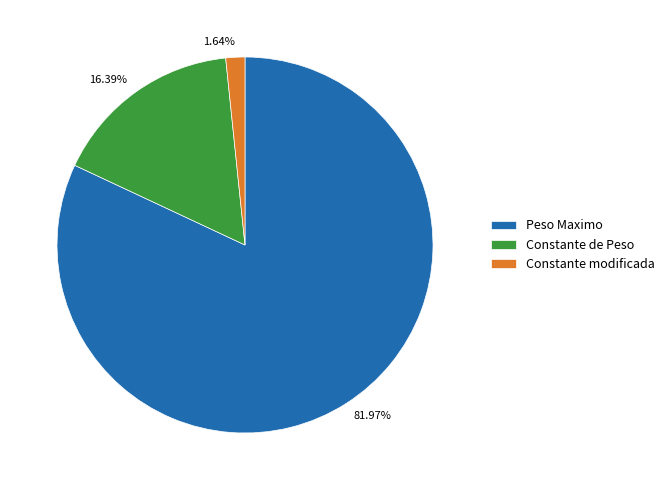

Is there a majority slice in this chart?

Yes